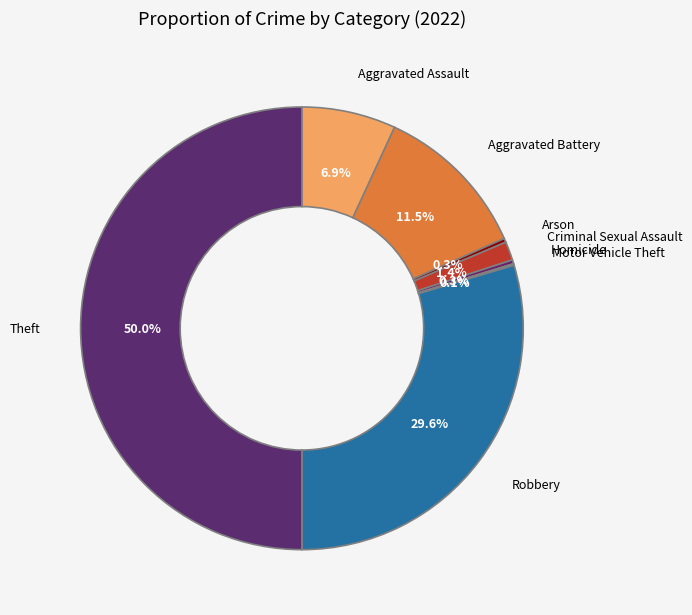

Approximately how many times larger is the value at Robbery compared to Aggravated Assault?

4.3